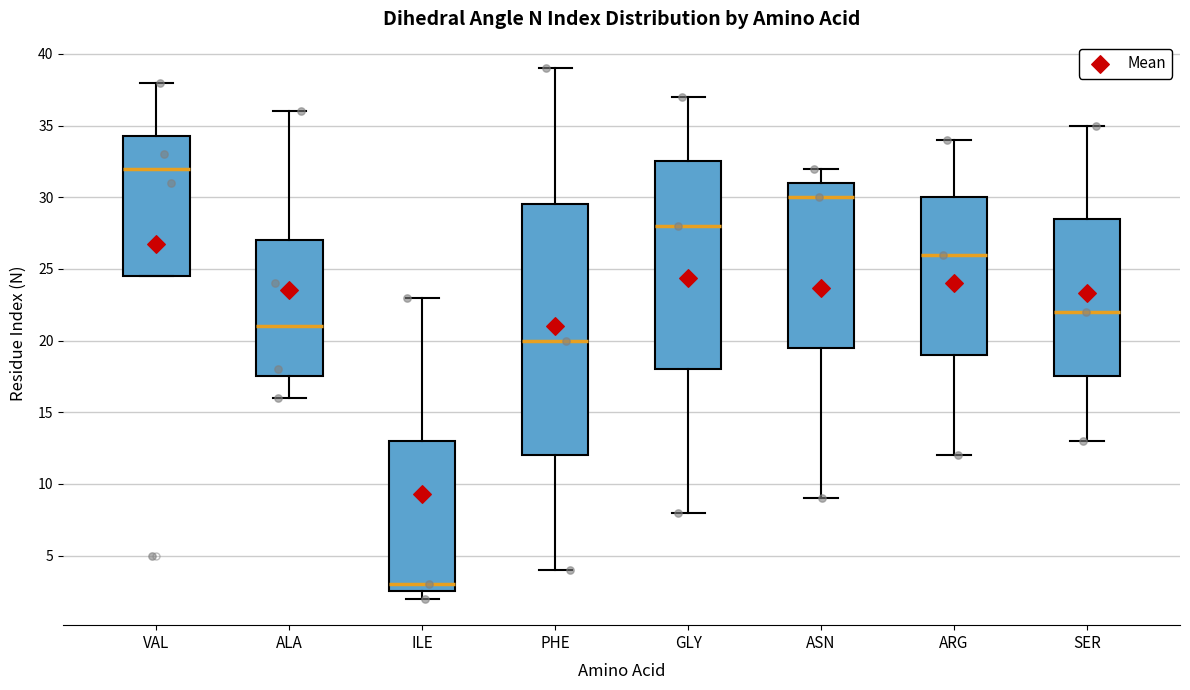

Which box is the tallest, from its lower edge to its upper edge?

PHE